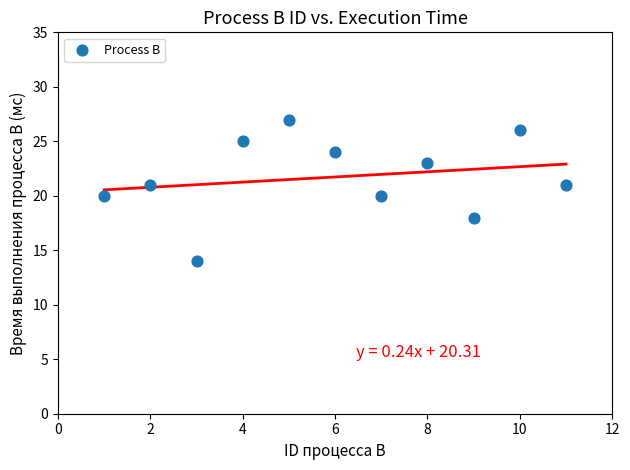

What is the average X value?

6